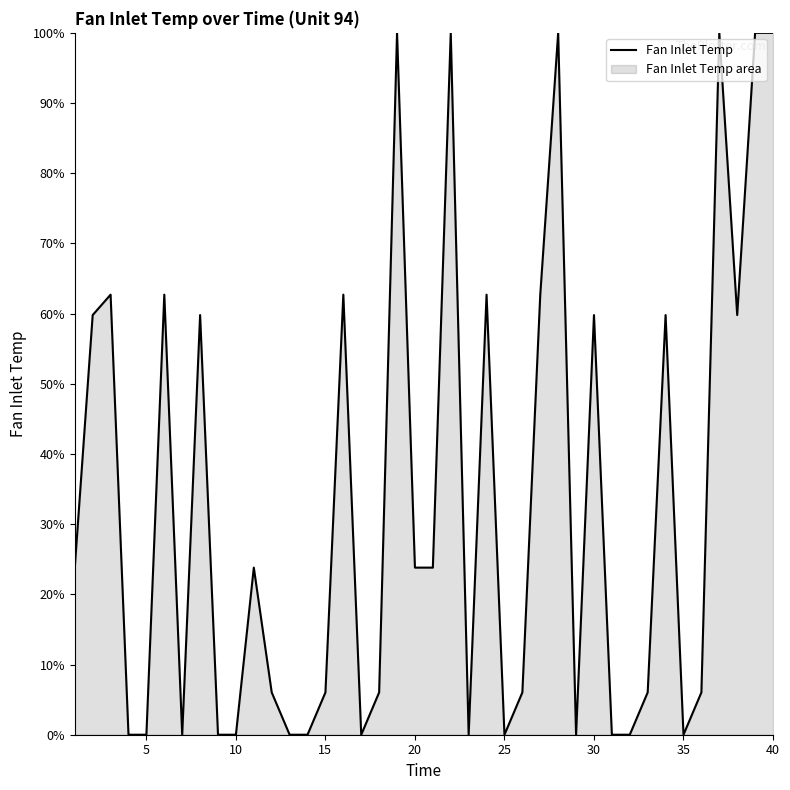

The value at 9 is 0.0. True or false?

True